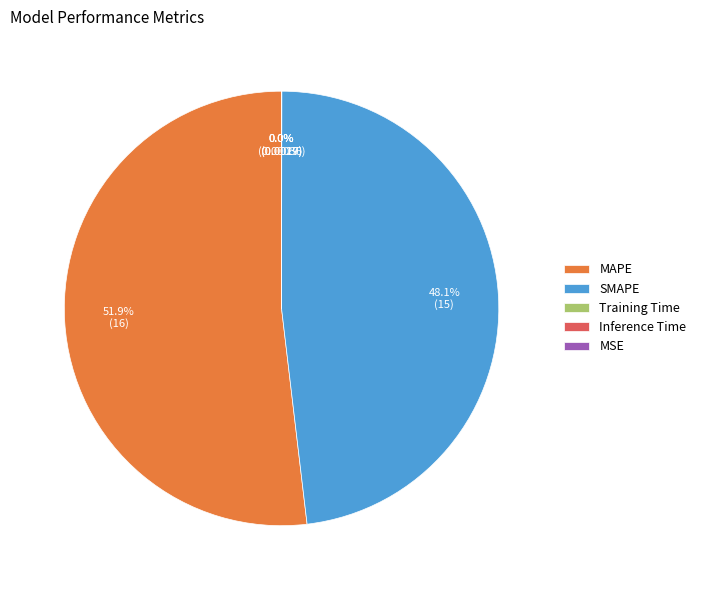

What is the largest slice in the pie chart?

MAPE